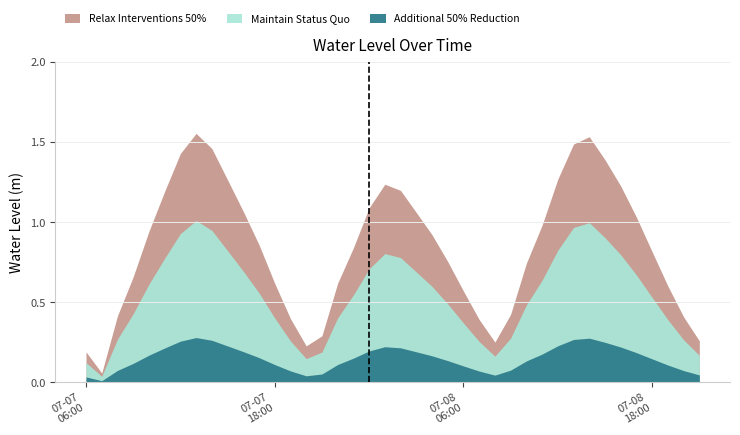

List the labels in order of value, smallest first.

2023-07-07 07:00, 2023-07-07 06:00, 2023-07-07 20:00, 2023-07-08 08:00, 2023-07-08 21:00, 2023-07-07 21:00, 2023-07-08 07:00, 2023-07-07 19:00, 2023-07-08 20:00, 2023-07-07 08:00, 2023-07-08 09:00, 2023-07-08 06:00, 2023-07-08 19:00, 2023-07-07 18:00, 2023-07-07 22:00, 2023-07-07 09:00, 2023-07-08 10:00, 2023-07-08 05:00, 2023-07-08 18:00, 2023-07-07 23:00, 2023-07-07 17:00, 2023-07-08 04:00, 2023-07-07 10:00, 2023-07-08 11:00, 2023-07-08 17:00, 2023-07-08 03:00, 2023-07-07 16:00, 2023-07-08 00:00, 2023-07-07 11:00, 2023-07-08 02:00, 2023-07-08 16:00, 2023-07-08 01:00, 2023-07-07 15:00, 2023-07-08 12:00, 2023-07-08 15:00, 2023-07-07 12:00, 2023-07-07 14:00, 2023-07-08 13:00, 2023-07-08 14:00, 2023-07-07 13:00